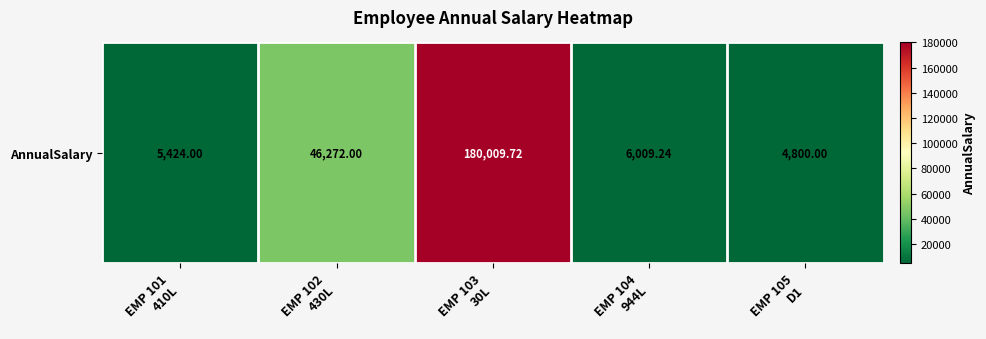

What is the minimum value shown in the chart?

4800.0